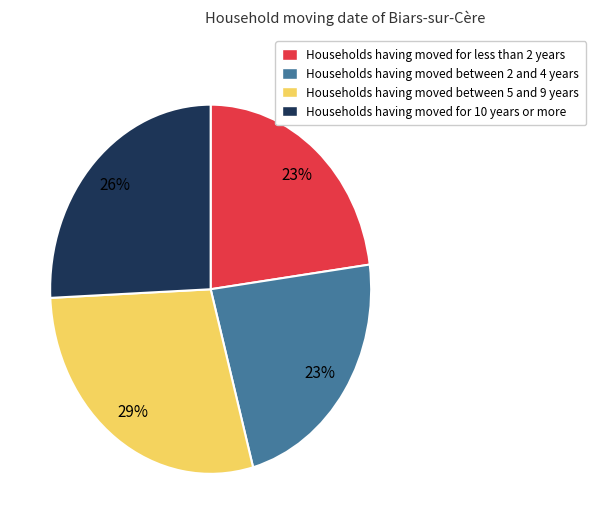

Is there any slice that represents more than half of the pie?

No